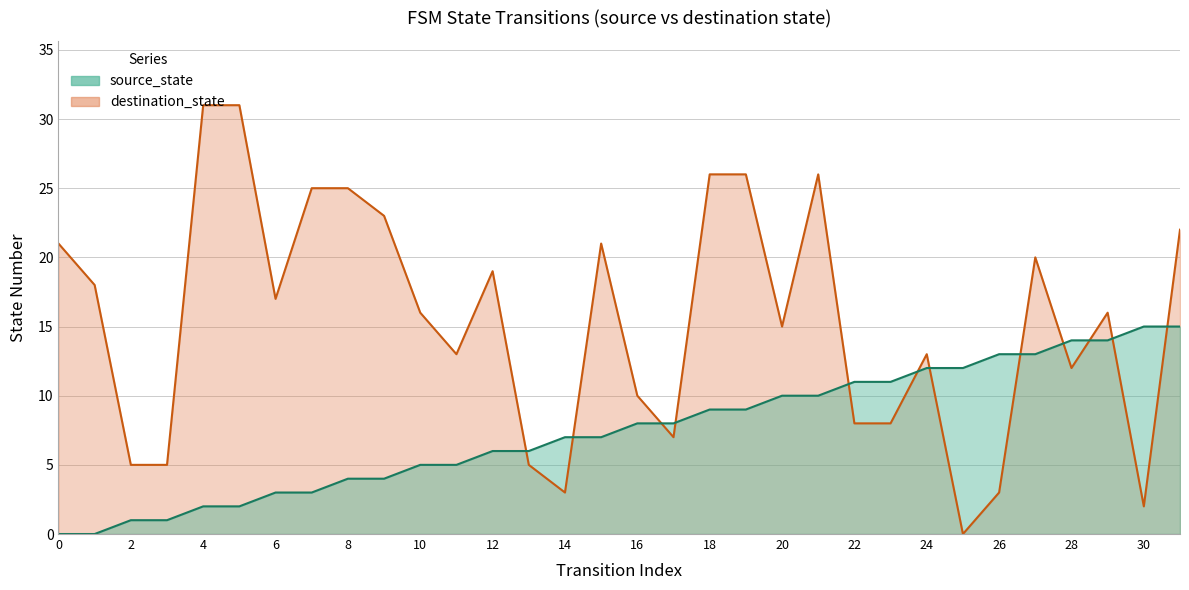

Read the destination_state value at 3.

5